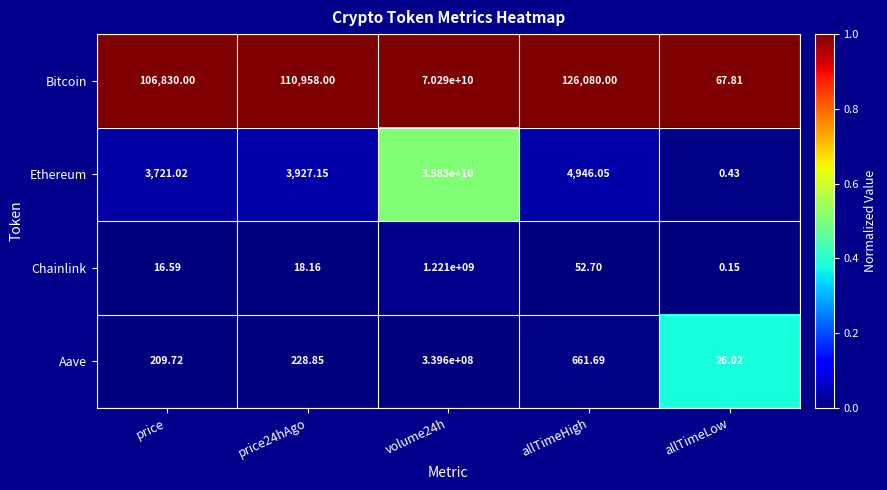

At which category is the sum across all series the highest?

volume24h